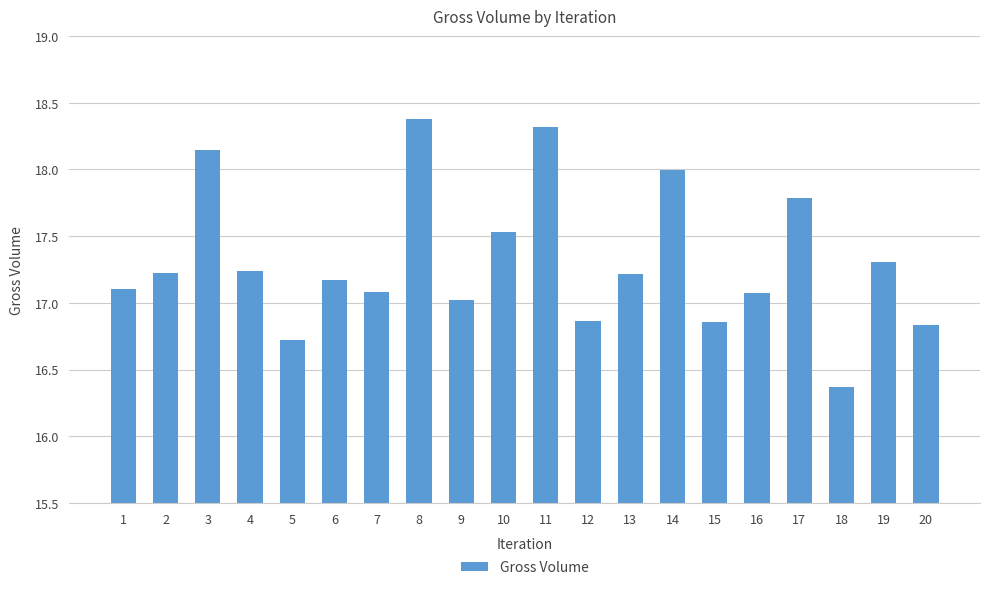

How many series are shown in this chart?

1